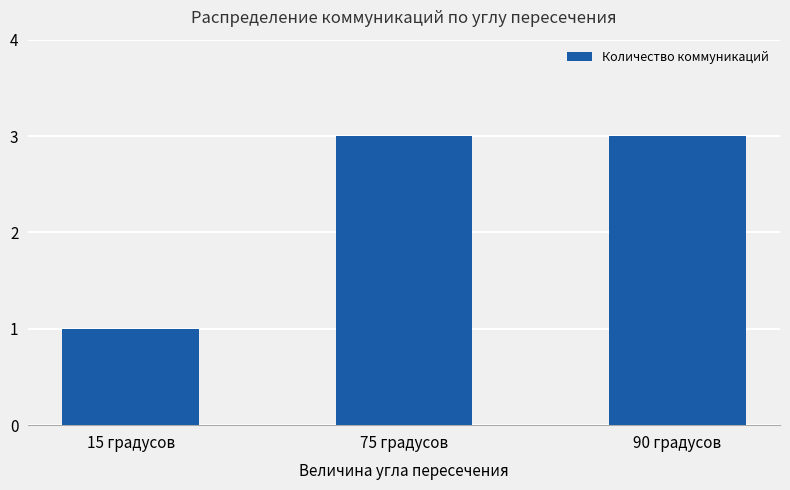

Reading right to left, extract all data points from this chart.

90 градусов=3	75 градусов=3	15 градусов=1